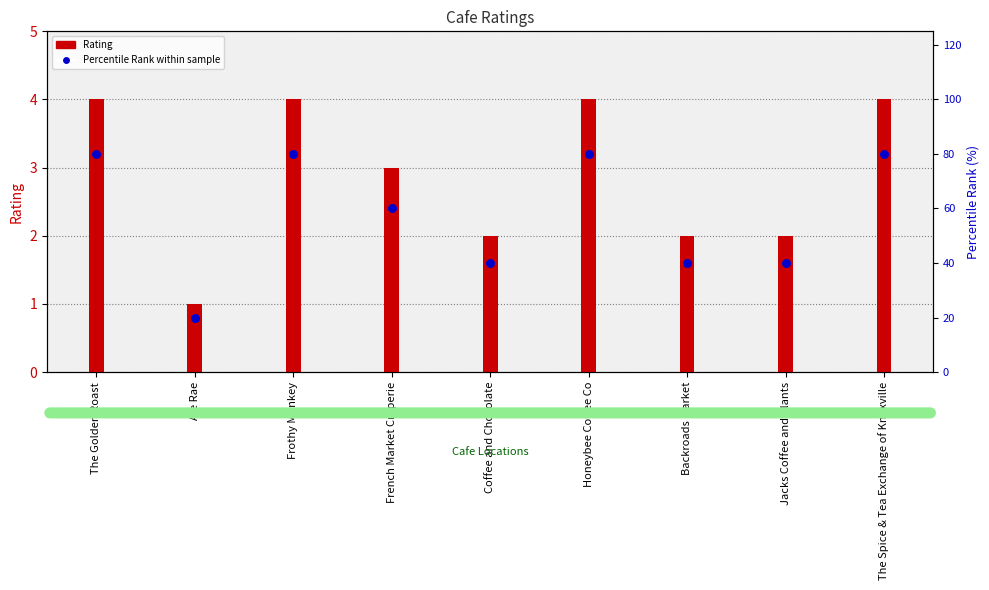

What are all the series names shown in the legend?

Rating, Percentile Rank (%)